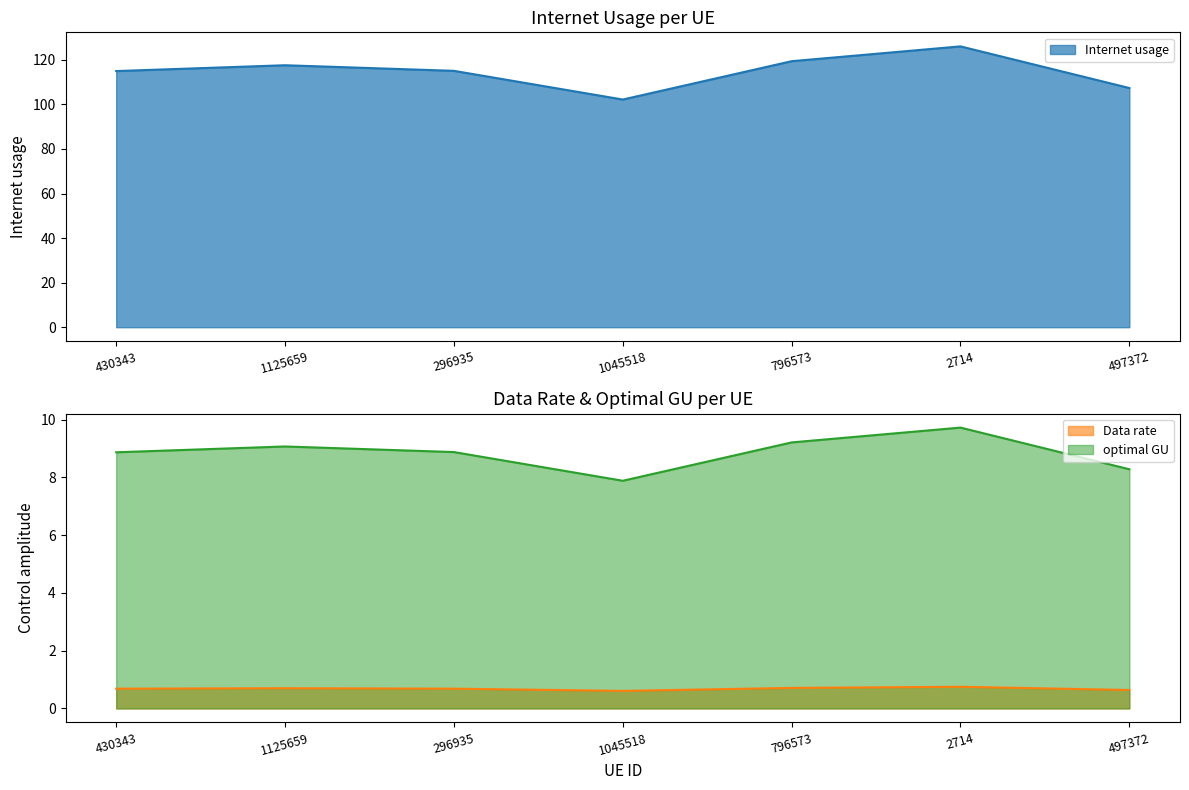

What is the spread (max minus min) of values at 2714?

125.3